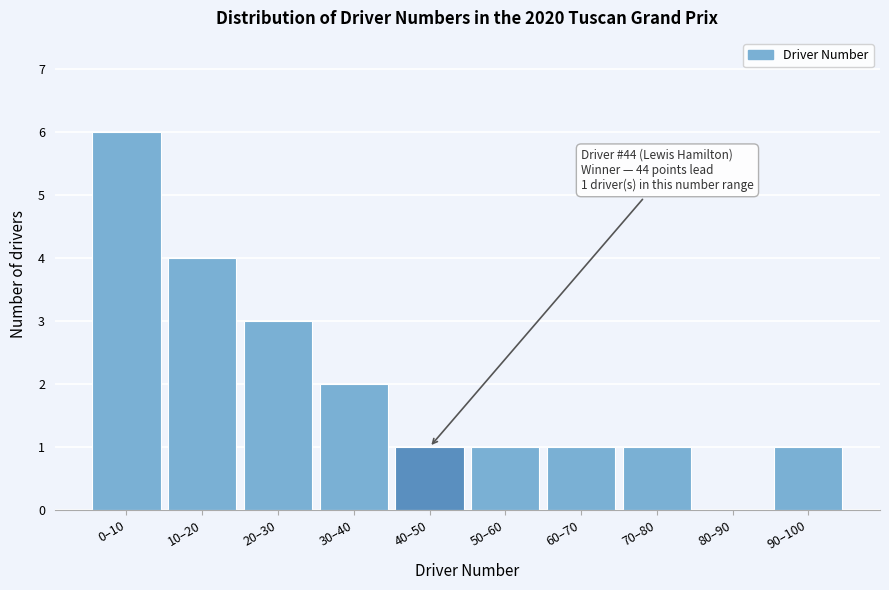

Reading left to right, what are all the values shown in this chart?

0–10=6	10–20=4	20–30=3	30–40=2	40–50=1	50–60=1	60–70=1	70–80=1	80–90=0	90–100=1